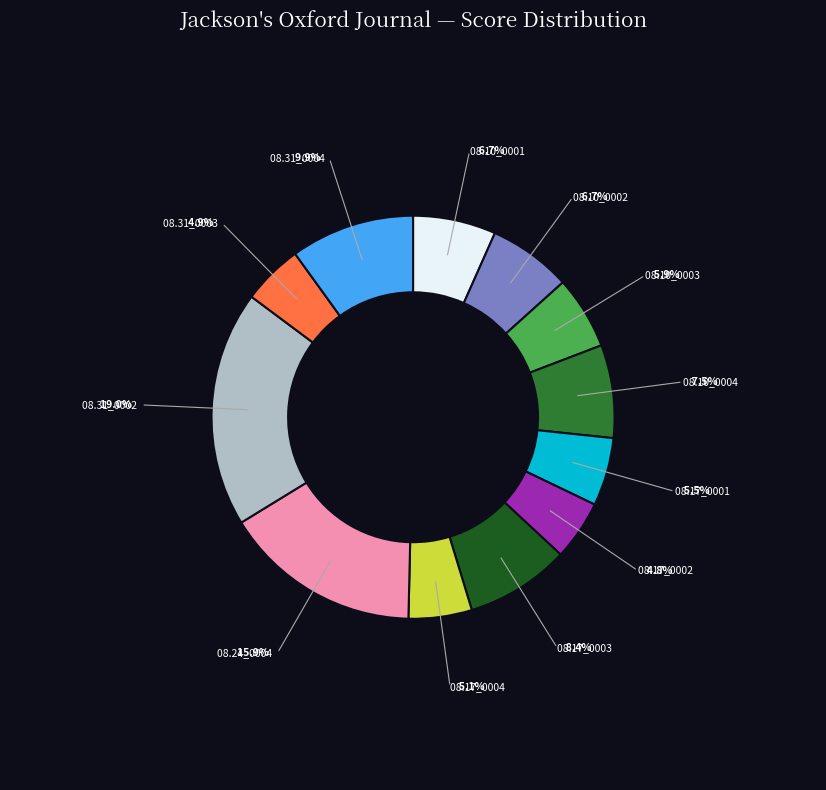

Does any single category account for the majority?

No